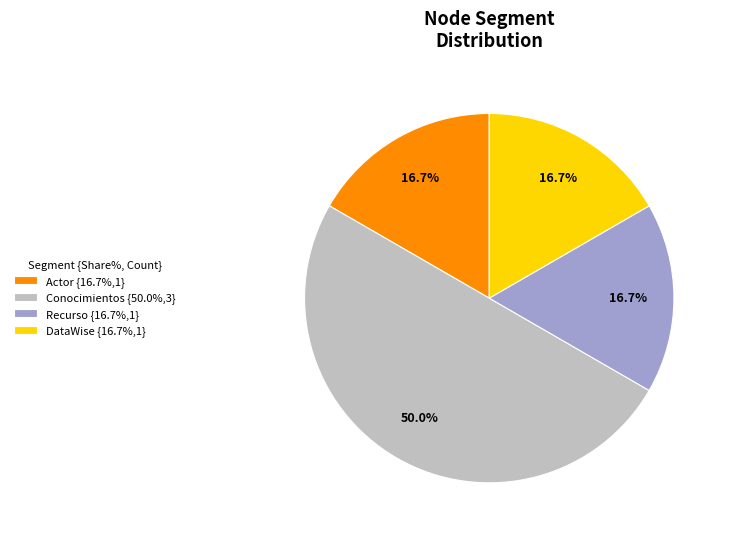

To the nearest percent, what is the difference between the largest and smallest slice percentages?

33%